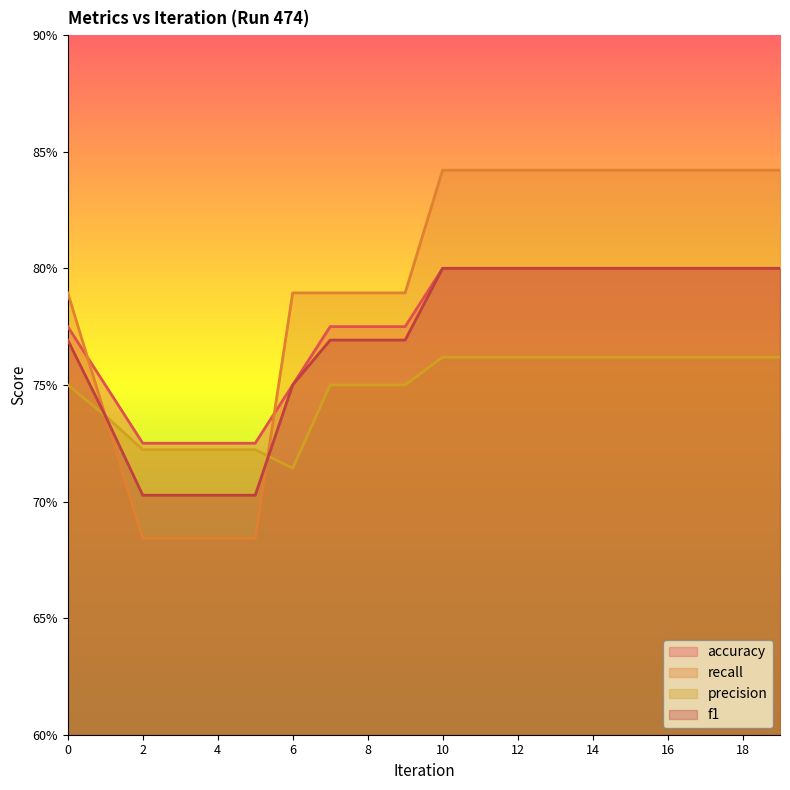

How many intersections are there between precision and recall?

1